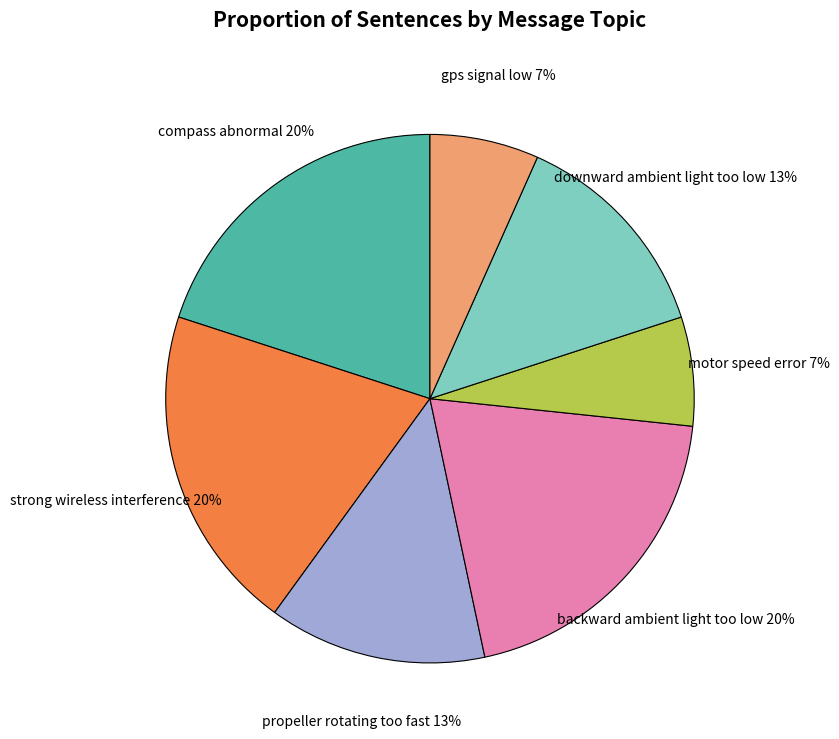

Is the sum of compass abnormal and backward ambient light too low greater than half?

No